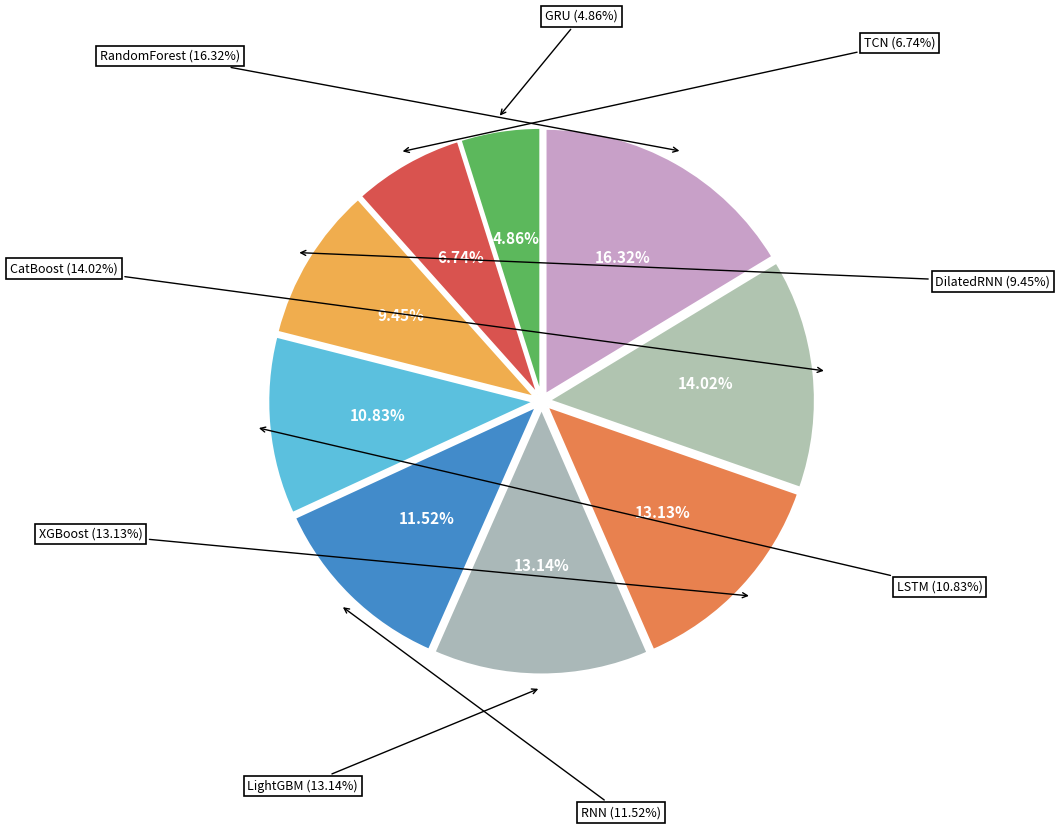

To the nearest percent, what is the average slice percentage?

11%